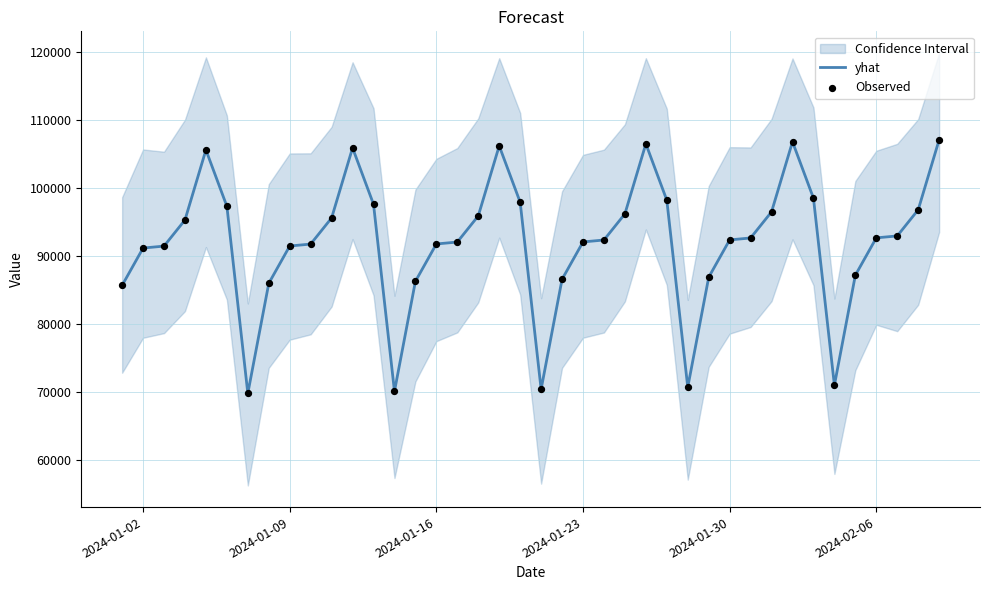

The value of yhat at 2024-01-23 is 92035.9. True or false?

True